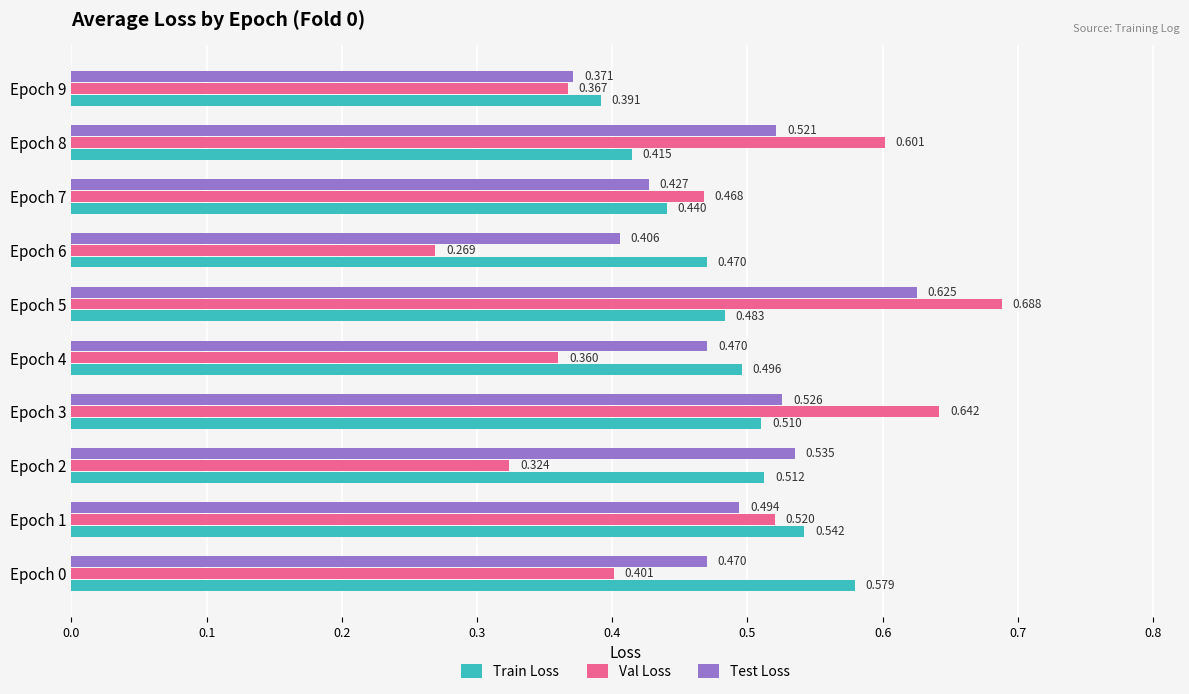

Rank the series at Epoch 4 from highest to lowest value.

Train Loss, Test Loss, Val Loss